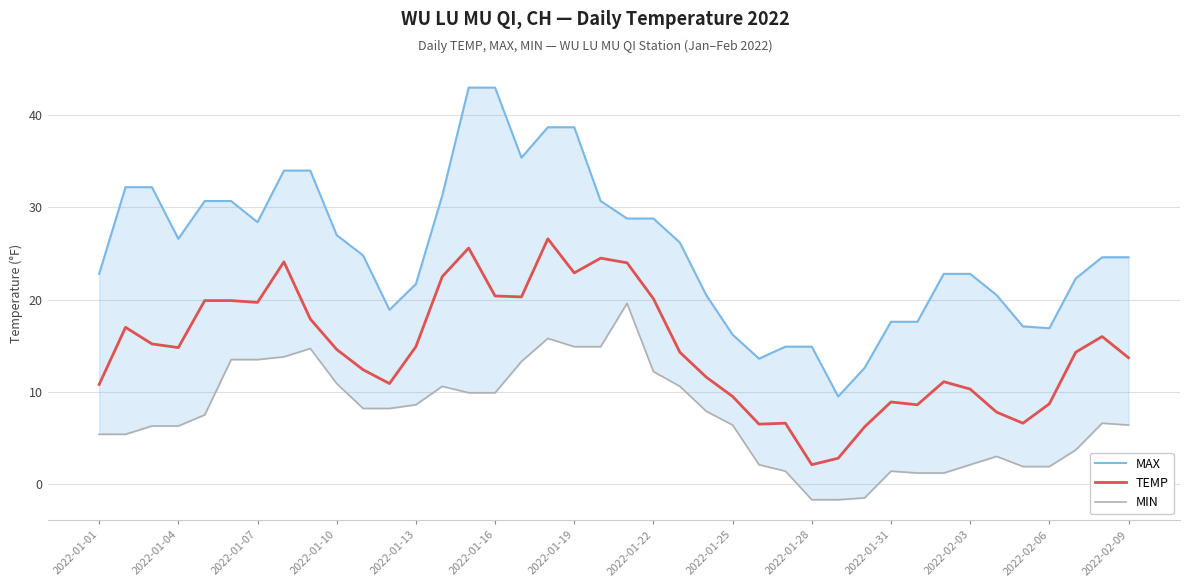

What are all the series names shown in the legend?

MAX, TEMP, MIN